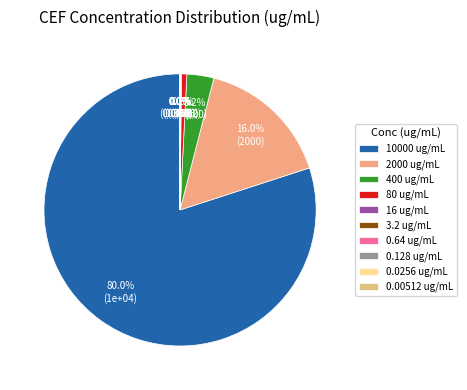

Do 0.64 and 0.00512 together represent more than half of the pie?

No